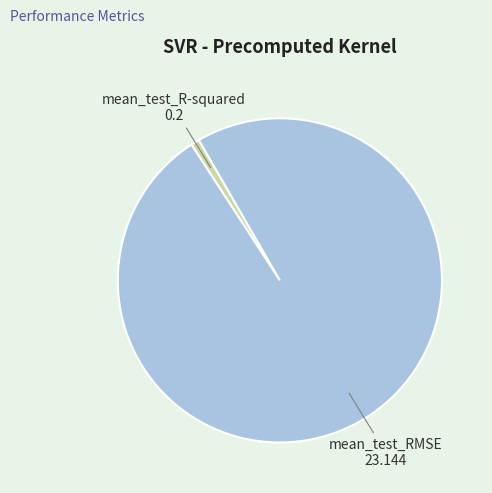

Which has a higher value, mean_test_RMSE or mean_test_R-squared?

mean_test_RMSE